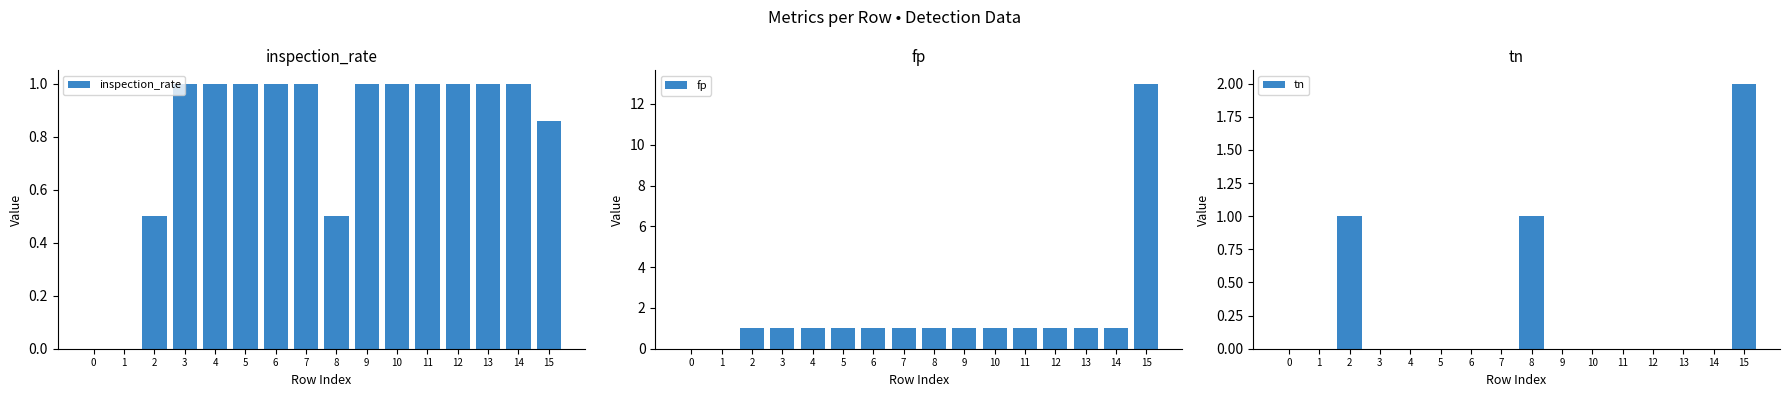

Which series has the largest total across all categories?

fp